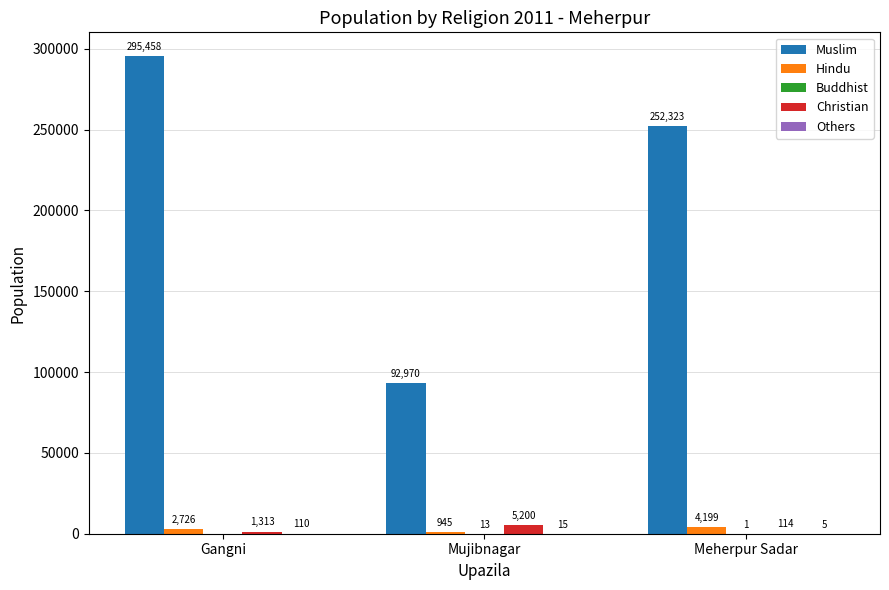

At which label is Muslim closest to 194214?

Meherpur Sadar